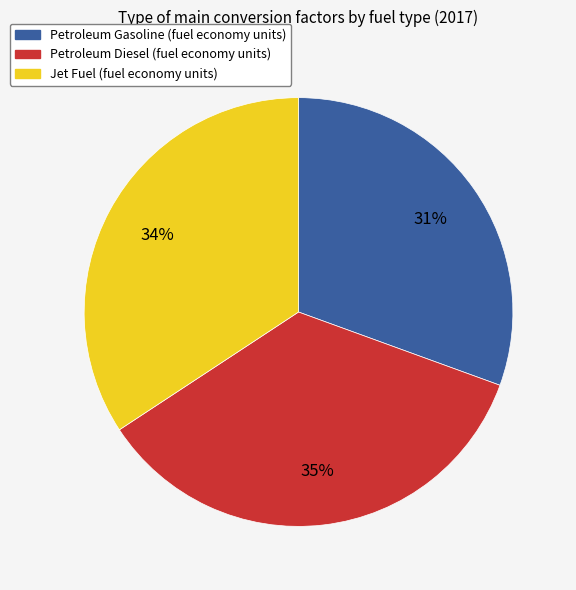

Combined, do Jet Fuel (fuel economy units) and Petroleum Gasoline (fuel economy units) account for over 50%?

Yes